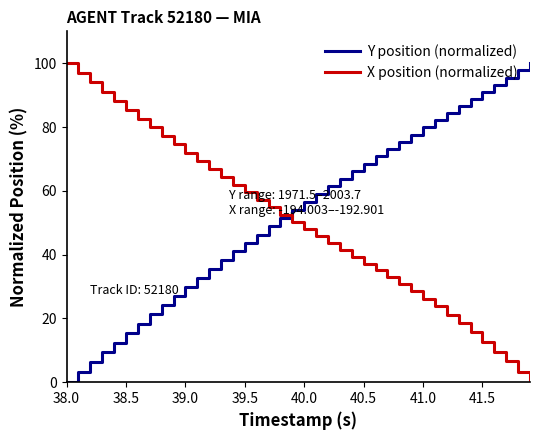

What is the difference between the maximum and minimum values in the Y position (normalized) series?

100.0